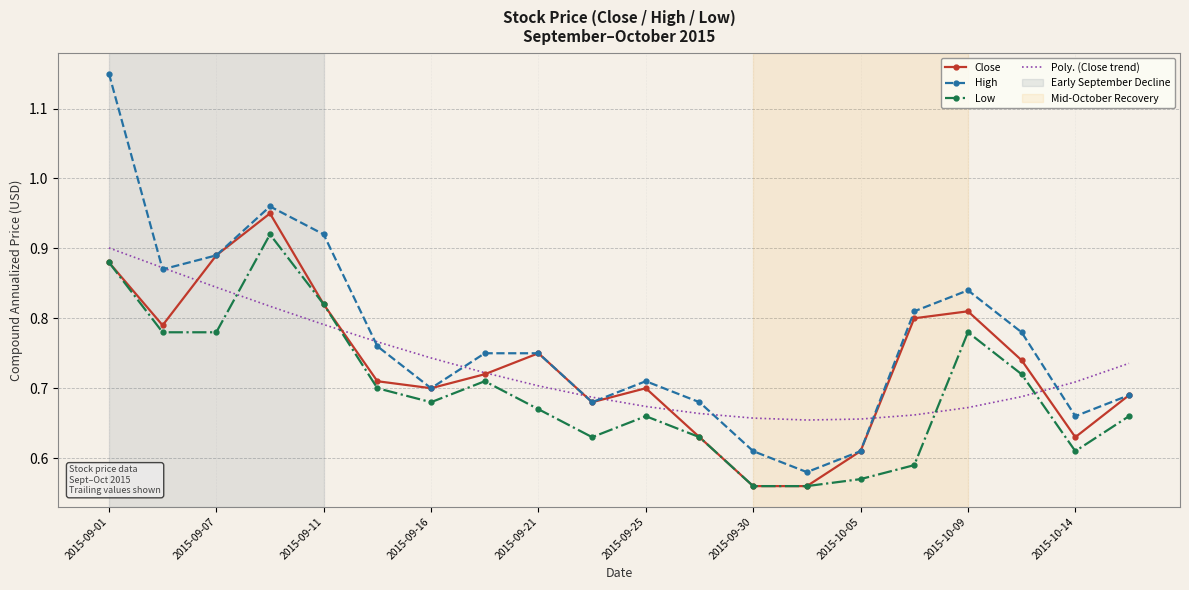

True or false: High and Low cross at least once.

False